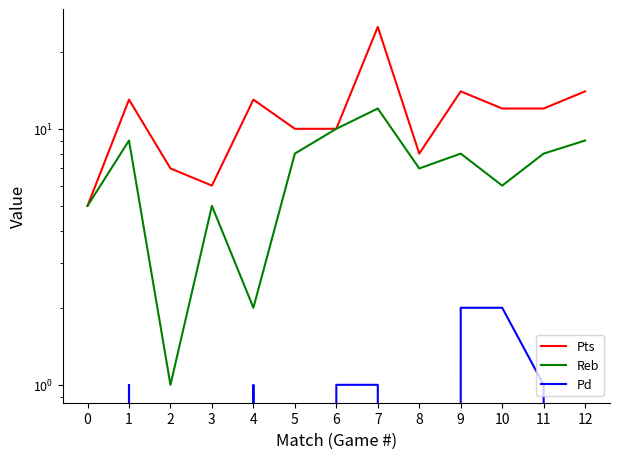

At which category does Reb reach its first local peak?

1